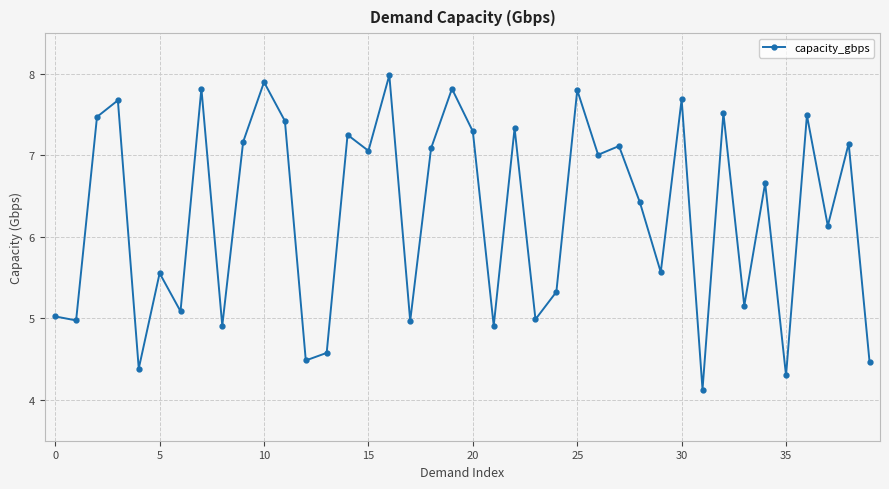

What is the greatest value displayed?

8.0